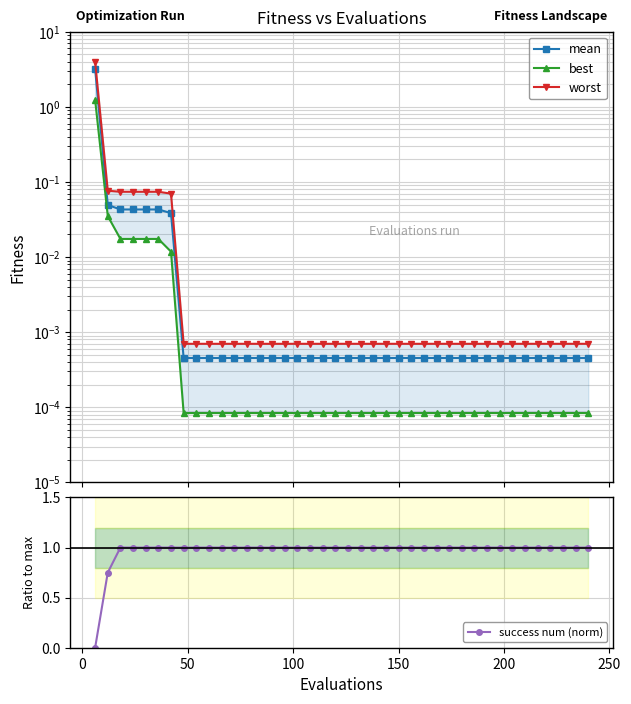

What is the sum of all mean values?

3.5